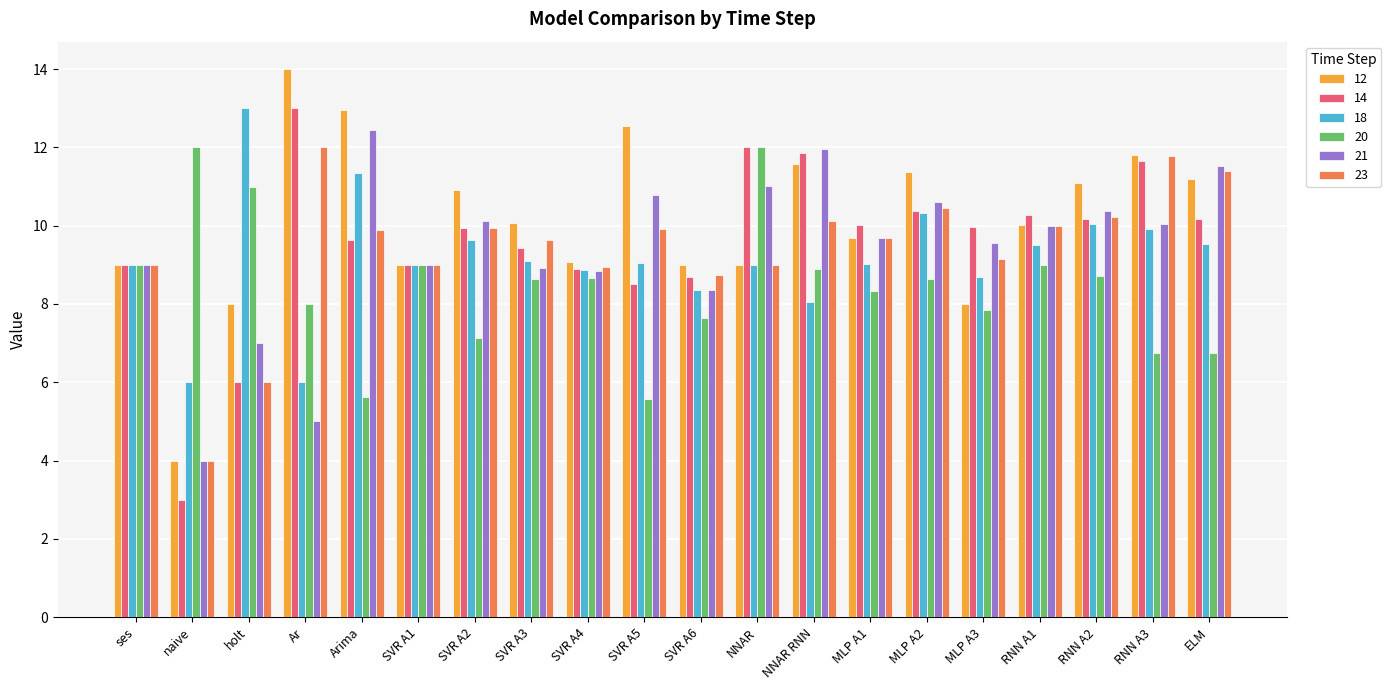

How many data points in 21 are less than 10?

10